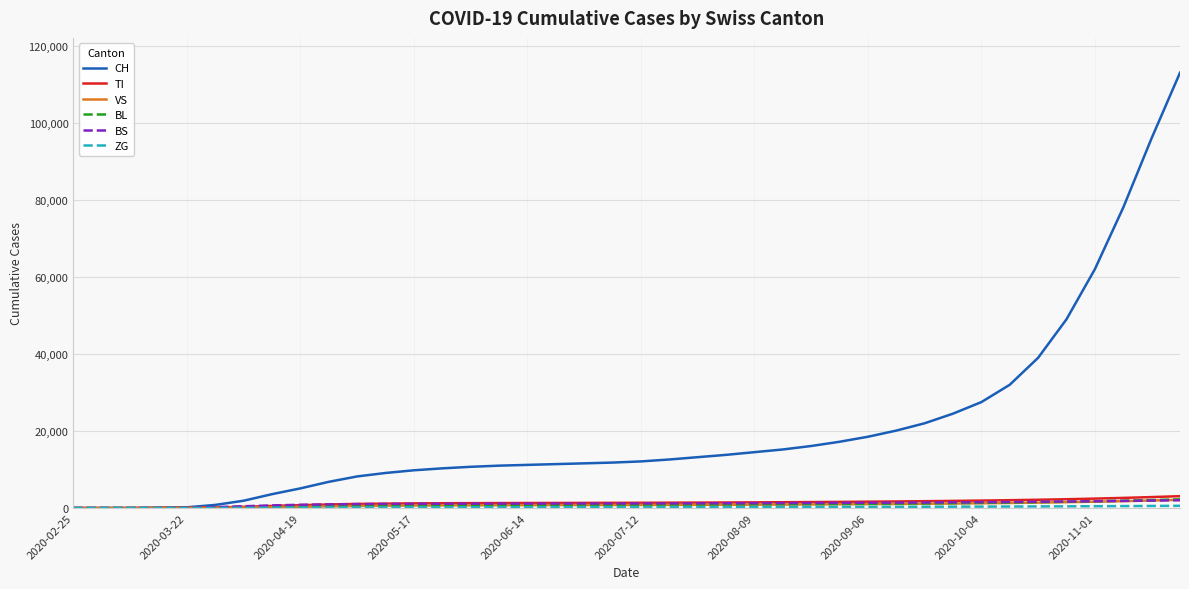

How many series are shown in this chart?

6